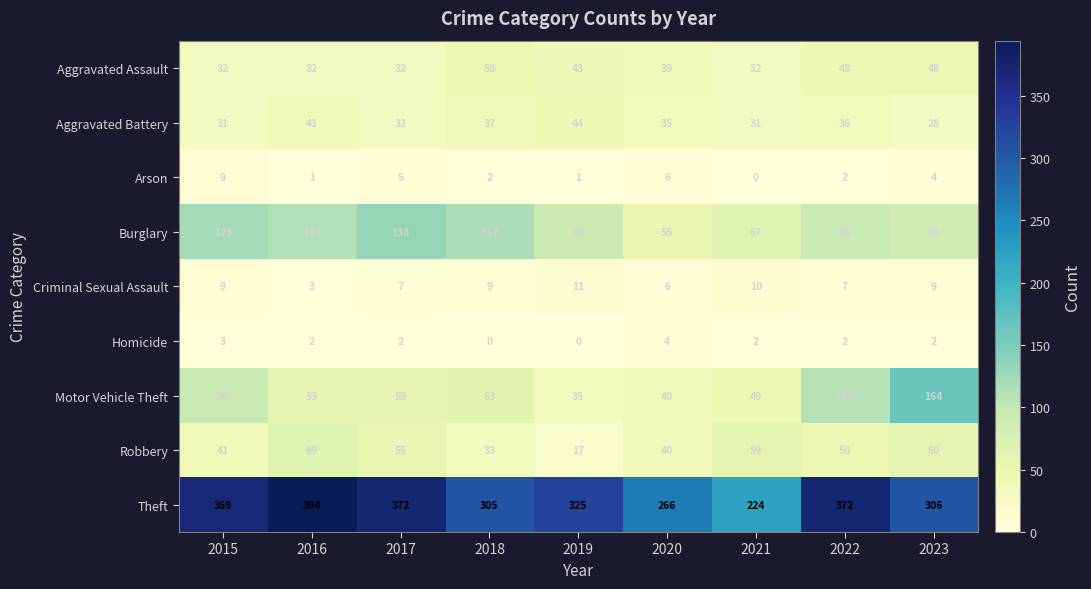

Rank the series by their maximum value, from highest to lowest.

Theft, Motor Vehicle Theft, Burglary, Robbery, Aggravated Assault, Aggravated Battery, Criminal Sexual Assault, Arson, Homicide